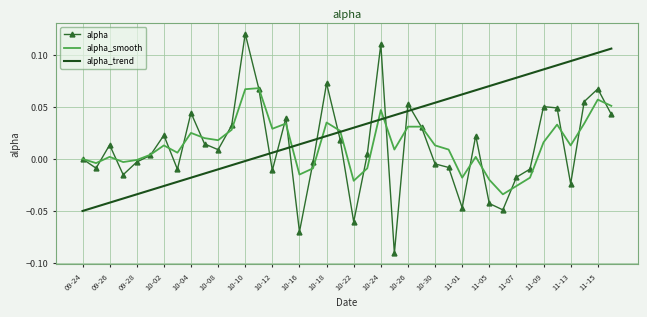

List the series in order of their peak value, lowest first.

alpha_smooth, alpha_trend, alpha